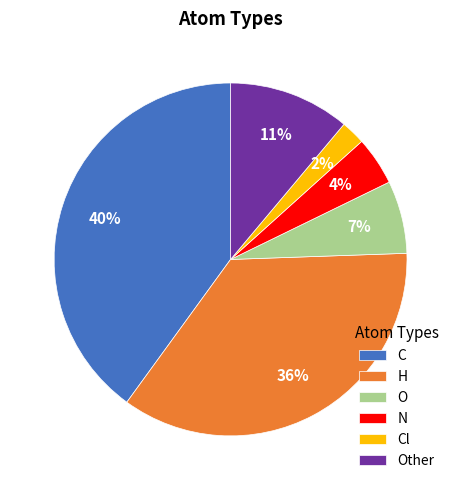

Which slice is the largest?

C